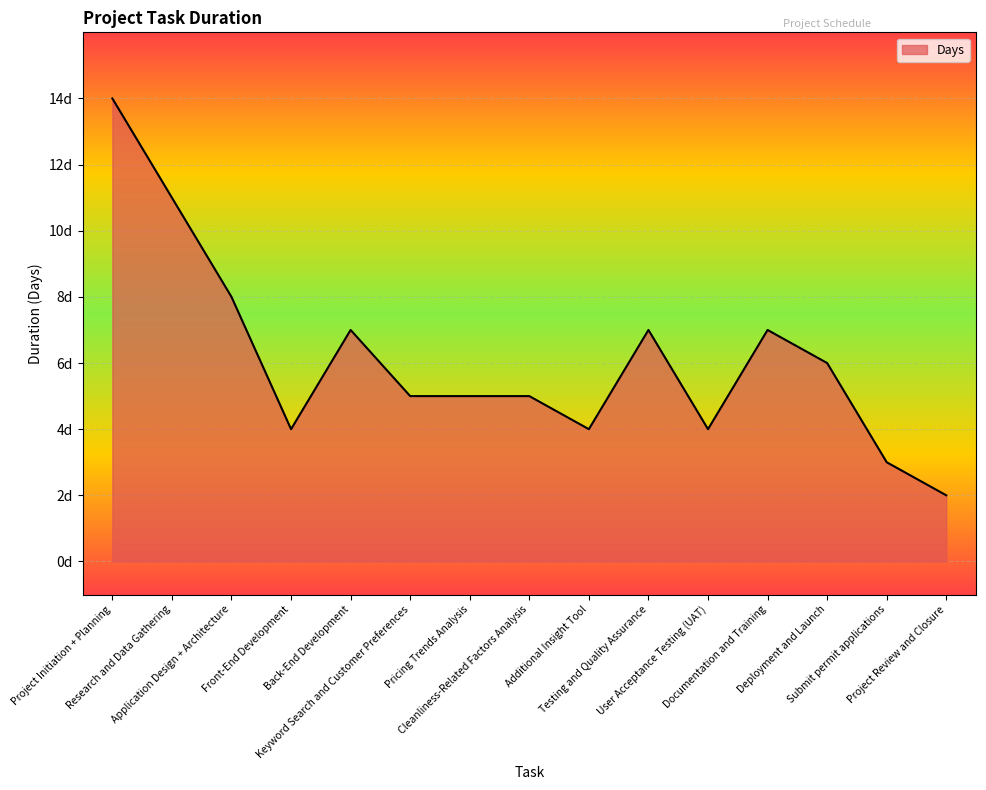

What position from the left is Project Review and Closure?

15